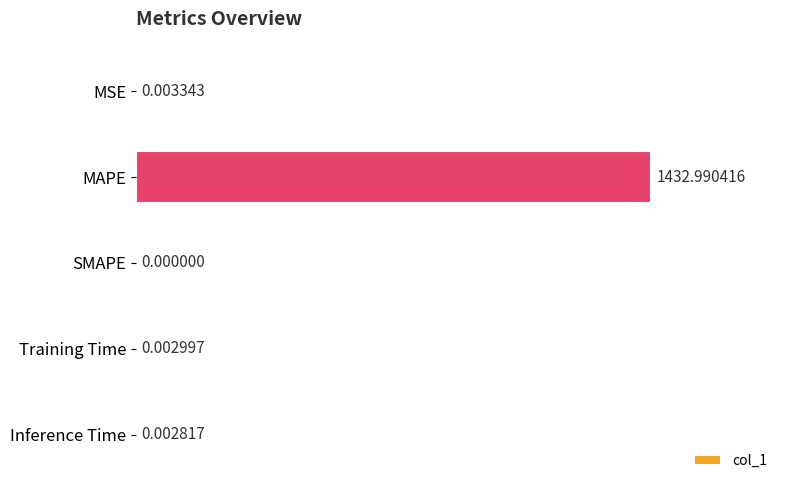

What is the sum of all values?

1433.0